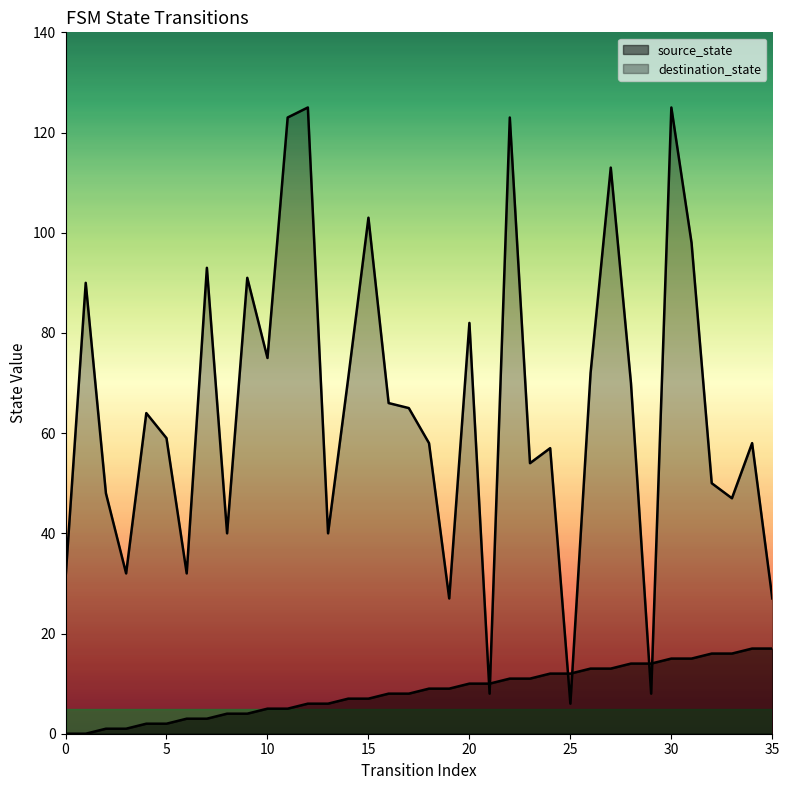

Where is the first local minimum for destination_state?

3